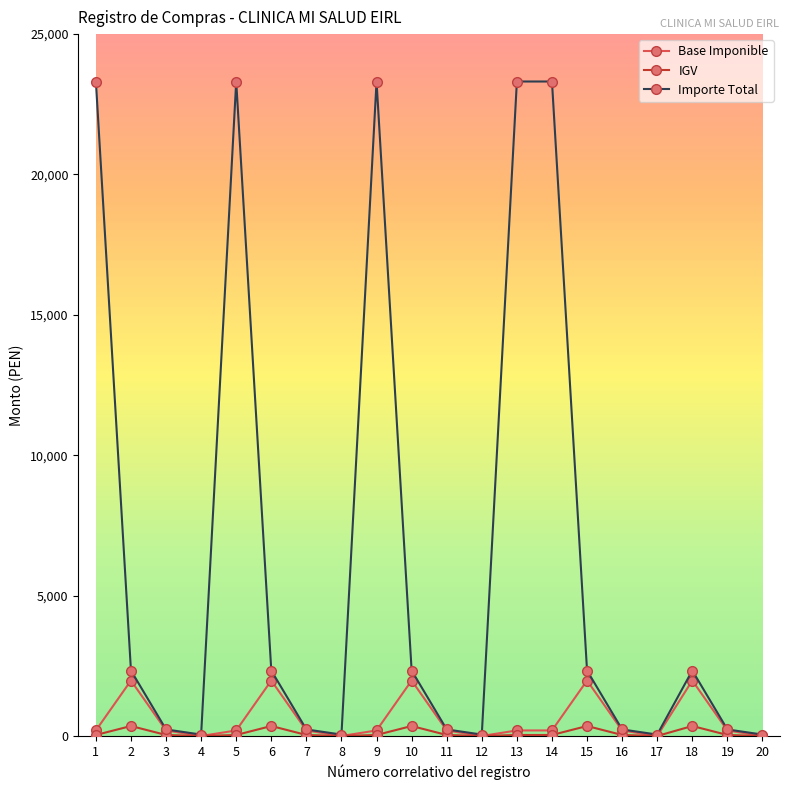

Which series has the widest spread of values?

Importe Total